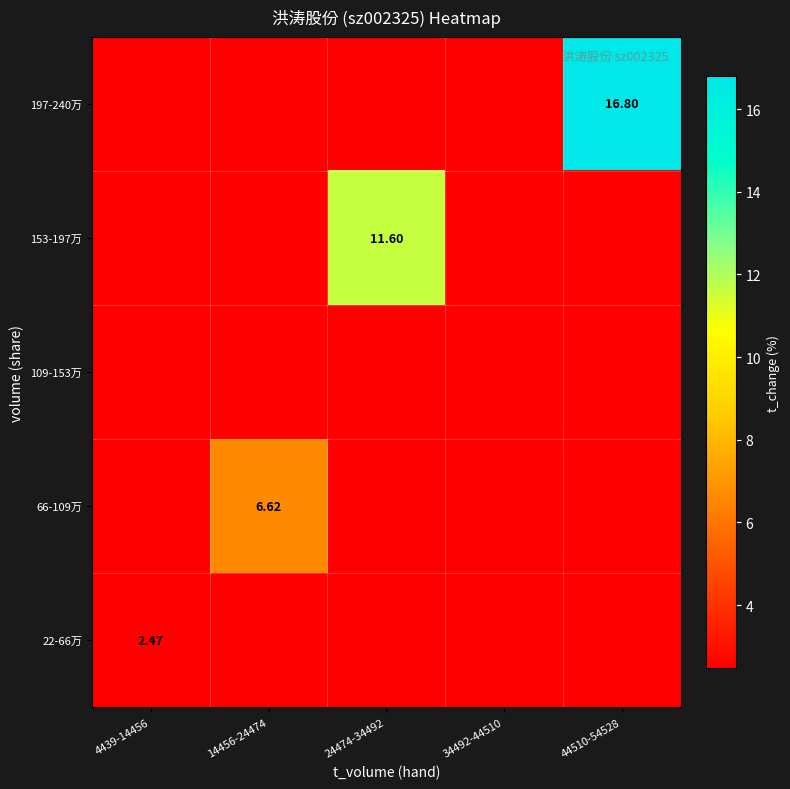

Which category has the lowest value in the 197-240万 series?

4439-14456